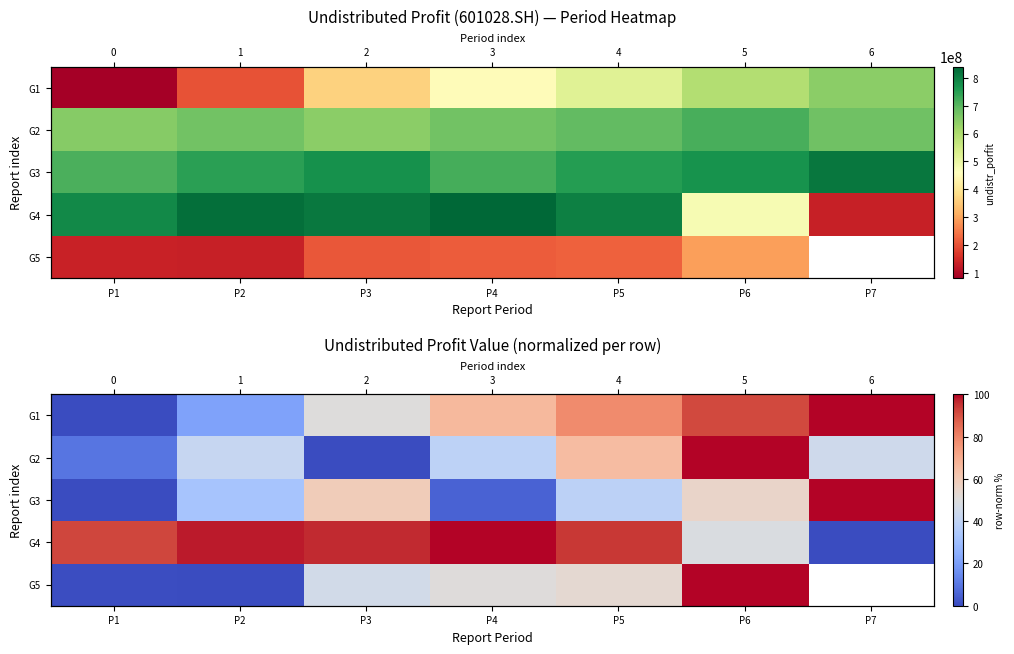

What is the spread (max minus min) of values at P4?

94.7